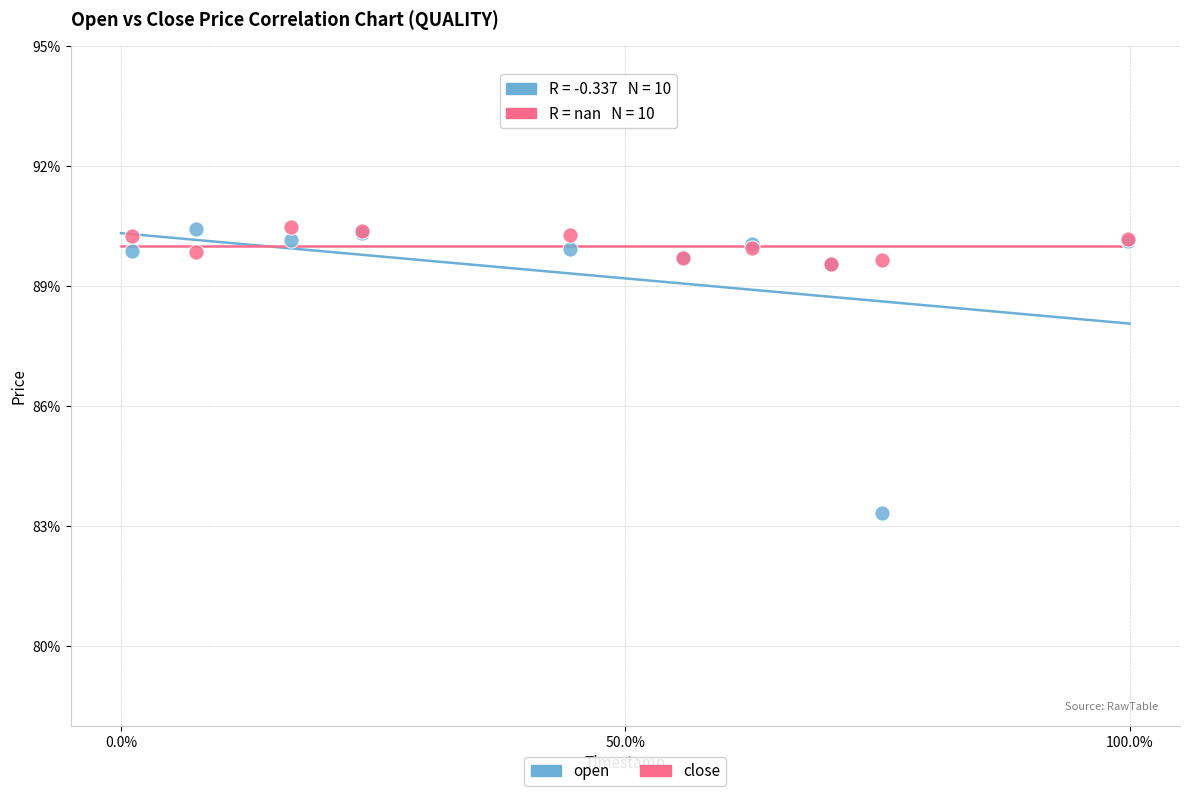

Which series contains the lowest Y value?

open